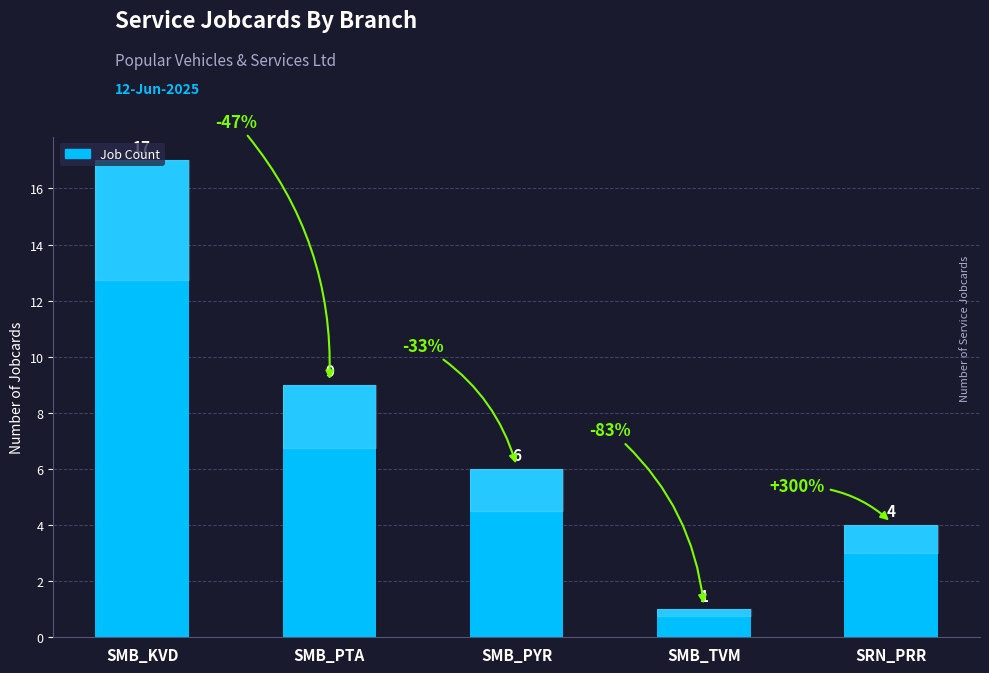

Rank the categories by value from highest to lowest.

SMB_KVD, SMB_PTA, SMB_PYR, SRN_PRR, SMB_TVM